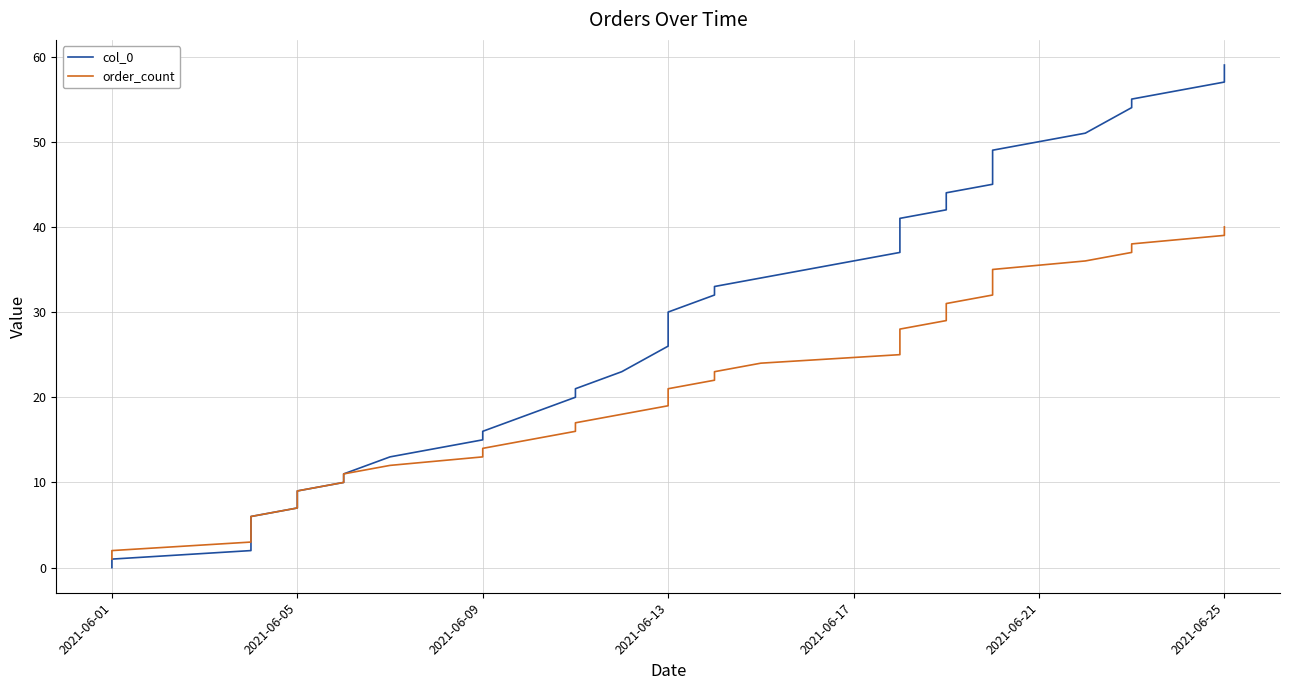

Does the chart have visible grid lines?

Yes